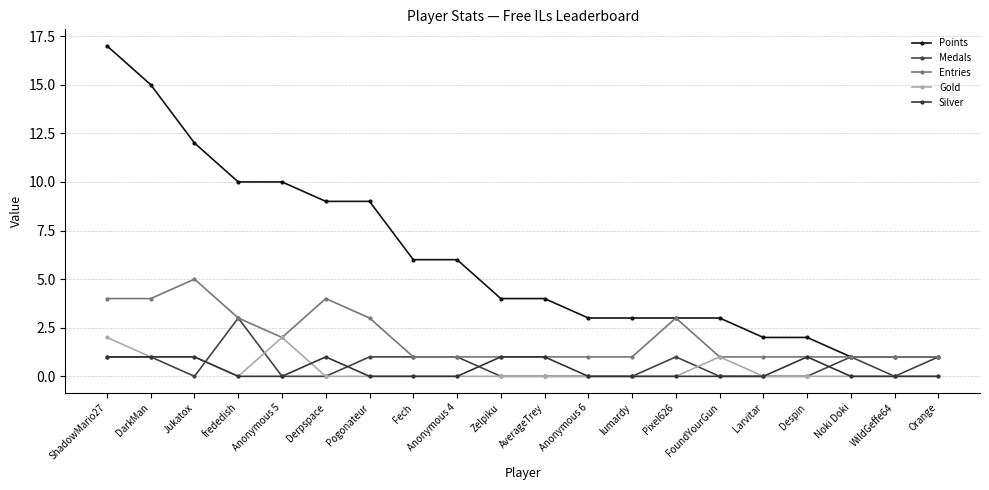

Reading left to right, extract all data points from this chart.

Points: ShadowMario27=17	DarkMan=15	Jukatox=12	frededish=10	Anonymous 5=10	Derpspace=9	Pogonateur=9	Fech=6	Anonymous 4=6	Zelpiku=4	AverageTrey=4	Anonymous 6=3	lumardy=3	Pixel626=3	FoundYourGun=3	Larvitar=2	Despin=2	Noki Doki=1	WildGeffe64=1	Orange=1
Medals: ShadowMario27=1	DarkMan=1	Jukatox=0	frededish=3	Anonymous 5=0	Derpspace=0	Pogonateur=1	Fech=1	Anonymous 4=1	Zelpiku=0	AverageTrey=0	Anonymous 6=0	lumardy=0	Pixel626=1	FoundYourGun=0	Larvitar=0	Despin=0	Noki Doki=1	WildGeffe64=0	Orange=1
Entries: ShadowMario27=4	DarkMan=4	Jukatox=5	frededish=3	Anonymous 5=2	Derpspace=4	Pogonateur=3	Fech=1	Anonymous 4=1	Zelpiku=1	AverageTrey=1	Anonymous 6=1	lumardy=1	Pixel626=3	FoundYourGun=1	Larvitar=1	Despin=1	Noki Doki=1	WildGeffe64=1	Orange=1
Gold: ShadowMario27=2	DarkMan=1	Jukatox=1	frededish=0	Anonymous 5=2	Derpspace=0	Pogonateur=0	Fech=0	Anonymous 4=0	Zelpiku=0	AverageTrey=0	Anonymous 6=0	lumardy=0	Pixel626=0	FoundYourGun=1	Larvitar=0	Despin=0	Noki Doki=0	WildGeffe64=0	Orange=0
Silver: ShadowMario27=1	DarkMan=1	Jukatox=1	frededish=0	Anonymous 5=0	Derpspace=1	Pogonateur=0	Fech=0	Anonymous 4=0	Zelpiku=1	AverageTrey=1	Anonymous 6=0	lumardy=0	Pixel626=0	FoundYourGun=0	Larvitar=0	Despin=1	Noki Doki=0	WildGeffe64=0	Orange=0